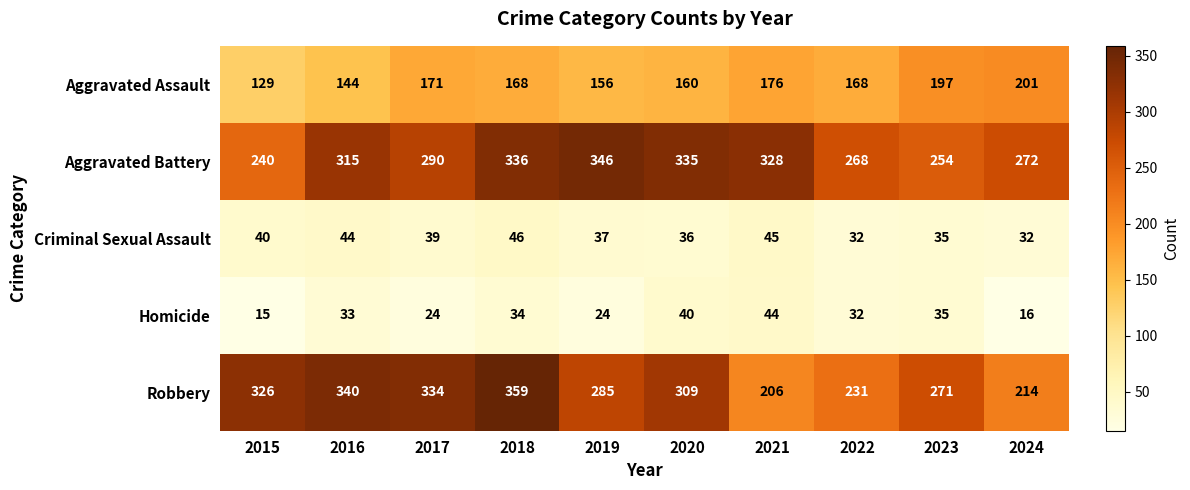

What is the lowest value of the Aggravated Battery series?

240